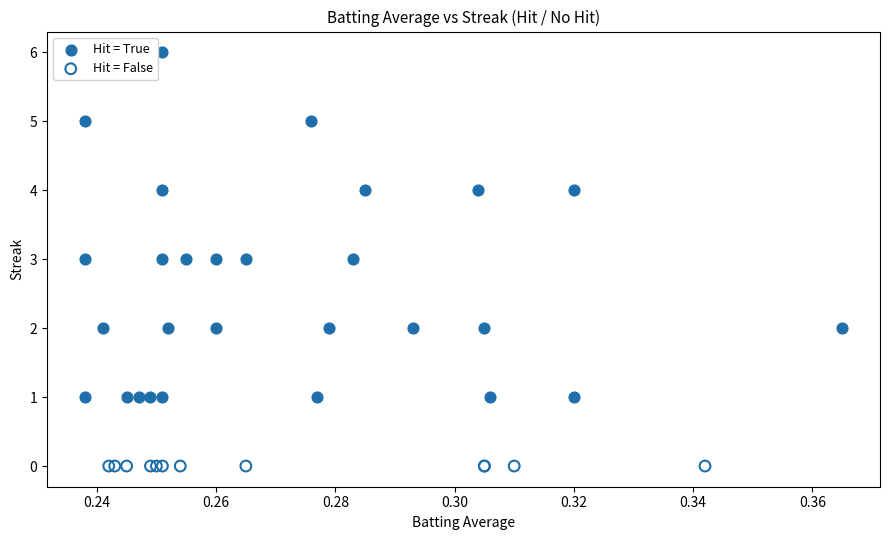

Which series contains the lowest Y value?

Hit = False